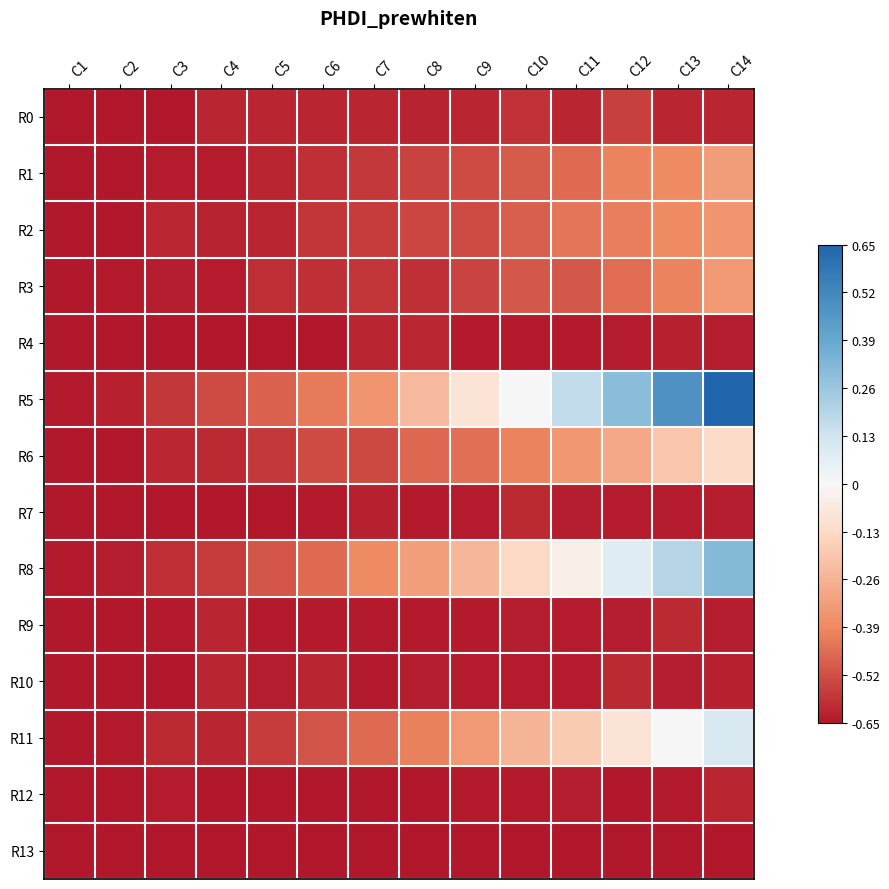

Reading left to right, extract all data points from this chart.

R0: C1=-0.7	C2=-0.7	C3=-0.7	C4=-0.6	C5=-0.6	C6=-0.6	C7=-0.6	C8=-0.6	C9=-0.6	C10=-0.6	C11=-0.6	C12=-0.6	C13=-0.6	C14=-0.6
R1: C1=-0.7	C2=-0.6	C3=-0.6	C4=-0.6	C5=-0.6	C6=-0.6	C7=-0.6	C8=-0.6	C9=-0.5	C10=-0.5	C11=-0.5	C12=-0.4	C13=-0.4	C14=-0.3
R2: C1=-0.6	C2=-0.7	C3=-0.6	C4=-0.6	C5=-0.6	C6=-0.6	C7=-0.6	C8=-0.5	C9=-0.5	C10=-0.5	C11=-0.4	C12=-0.4	C13=-0.4	C14=-0.4
R3: C1=-0.7	C2=-0.6	C3=-0.6	C4=-0.6	C5=-0.6	C6=-0.6	C7=-0.6	C8=-0.6	C9=-0.5	C10=-0.5	C11=-0.5	C12=-0.5	C13=-0.4	C14=-0.3
R4: C1=-0.6	C2=-0.6	C3=-0.6	C4=-0.6	C5=-0.6	C6=-0.6	C7=-0.6	C8=-0.6	C9=-0.6	C10=-0.6	C11=-0.6	C12=-0.6	C13=-0.6	C14=-0.6
R5: C1=-0.6	C2=-0.6	C3=-0.6	C4=-0.5	C5=-0.5	C6=-0.4	C7=-0.4	C8=-0.2	C9=-0.1	C10=0.0	C11=0.2	C12=0.3	C13=0.5	C14=0.7
R6: C1=-0.7	C2=-0.6	C3=-0.6	C4=-0.6	C5=-0.6	C6=-0.5	C7=-0.5	C8=-0.5	C9=-0.4	C10=-0.4	C11=-0.3	C12=-0.3	C13=-0.2	C14=-0.1
R7: C1=-0.6	C2=-0.6	C3=-0.6	C4=-0.6	C5=-0.6	C6=-0.6	C7=-0.6	C8=-0.6	C9=-0.6	C10=-0.6	C11=-0.6	C12=-0.6	C13=-0.6	C14=-0.6
R8: C1=-0.6	C2=-0.6	C3=-0.6	C4=-0.6	C5=-0.5	C6=-0.5	C7=-0.4	C8=-0.3	C9=-0.2	C10=-0.1	C11=-0.0	C12=0.1	C13=0.2	C14=0.3
R9: C1=-0.6	C2=-0.6	C3=-0.6	C4=-0.6	C5=-0.6	C6=-0.6	C7=-0.6	C8=-0.6	C9=-0.6	C10=-0.6	C11=-0.6	C12=-0.6	C13=-0.6	C14=-0.6
R10: C1=-0.7	C2=-0.7	C3=-0.7	C4=-0.6	C5=-0.6	C6=-0.6	C7=-0.6	C8=-0.6	C9=-0.6	C10=-0.6	C11=-0.6	C12=-0.6	C13=-0.6	C14=-0.6
R11: C1=-0.7	C2=-0.6	C3=-0.6	C4=-0.6	C5=-0.6	C6=-0.5	C7=-0.5	C8=-0.4	C9=-0.3	C10=-0.2	C11=-0.2	C12=-0.1	C13=0.0	C14=0.1
R12: C1=-0.7	C2=-0.7	C3=-0.6	C4=-0.7	C5=-0.7	C6=-0.6	C7=-0.6	C8=-0.6	C9=-0.6	C10=-0.6	C11=-0.6	C12=-0.6	C13=-0.6	C14=-0.6
R13: C1=-0.7	C2=-0.7	C3=-0.7	C4=-0.7	C5=-0.7	C6=-0.7	C7=-0.7	C8=-0.7	C9=-0.7	C10=-0.7	C11=-0.7	C12=-0.7	C13=-0.7	C14=-0.7